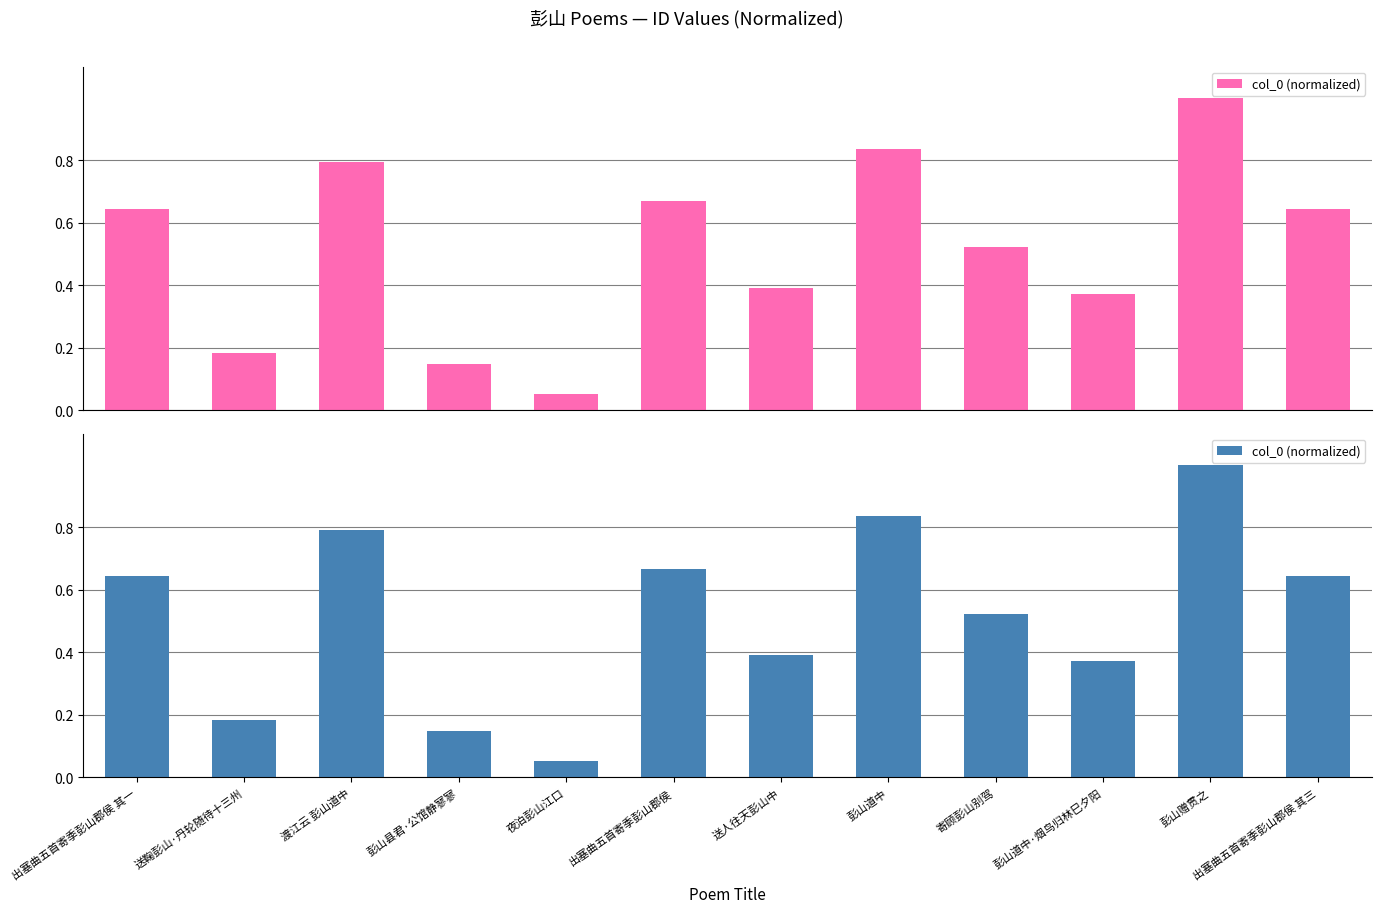

Which label corresponds to the smallest value in the chart?

夜泊彭山江口